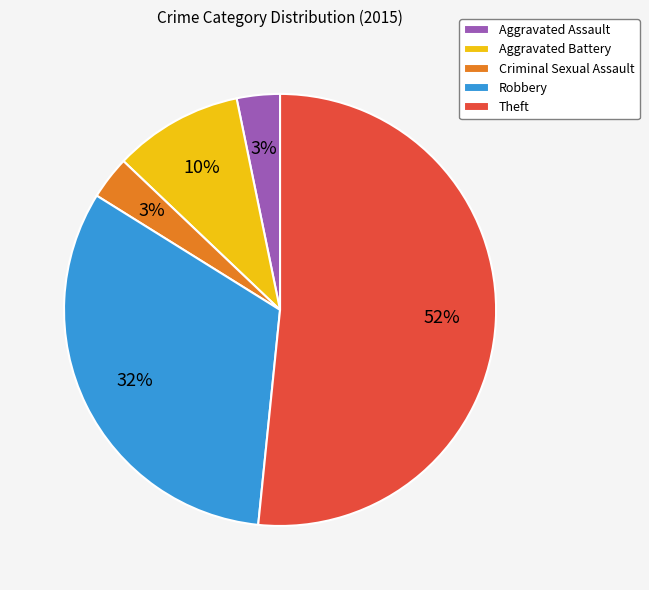

Count the number of slices in the pie.

5